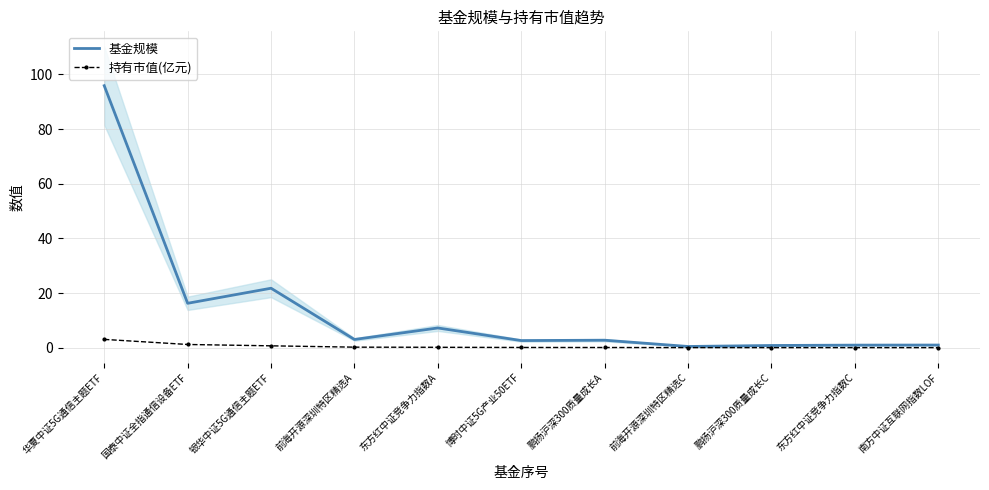

What is the difference between the maximum and minimum values in the 基金规模 series?

95.4